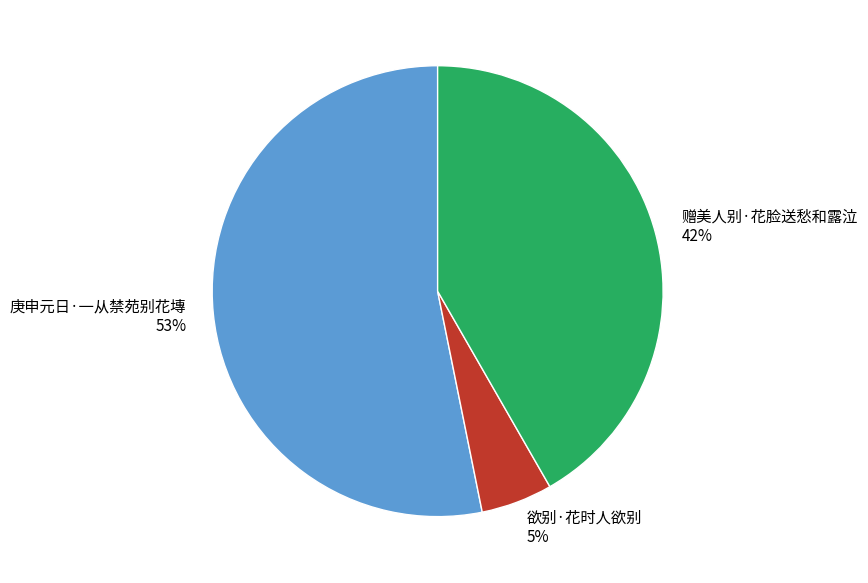

How many segments does this pie chart have?

3